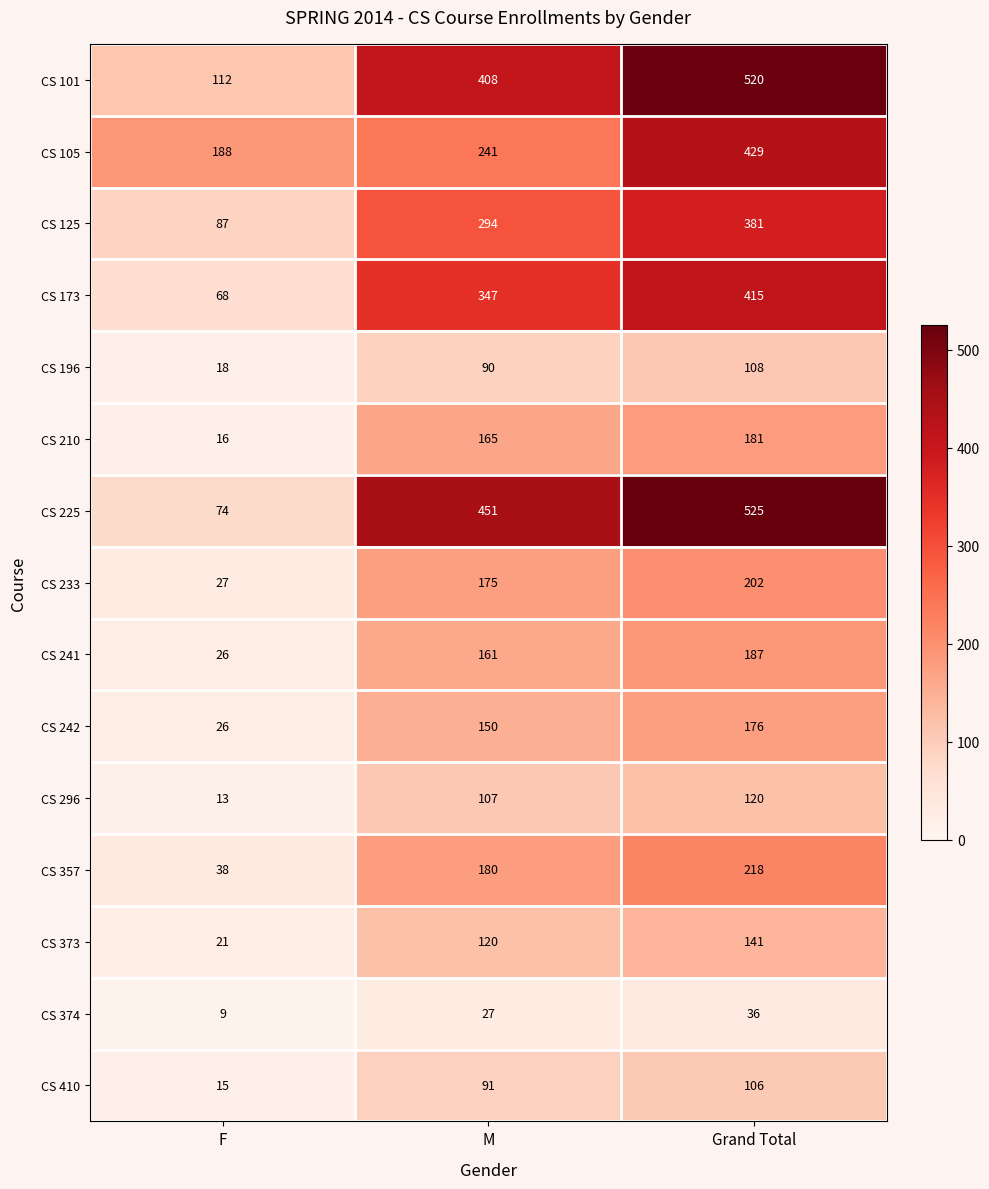

At how many categories does at least one series exceed 332?

2